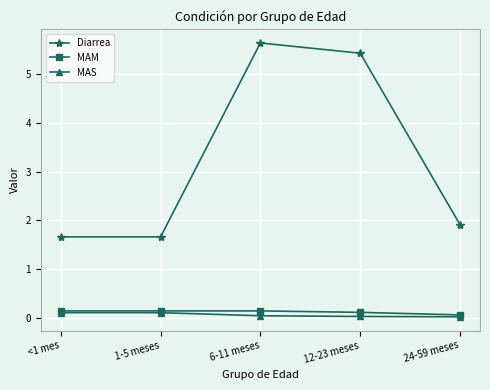

At which category is the sum across all series the highest?

6-11 meses